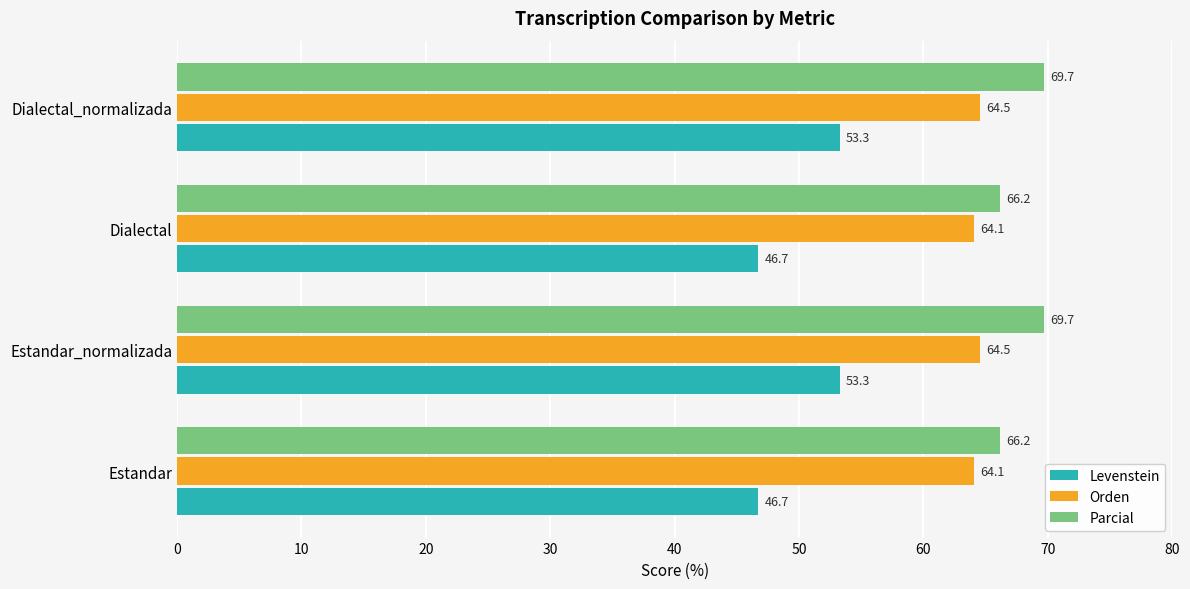

Rank the series by their average value, from lowest to highest.

Levenstein, Orden, Parcial